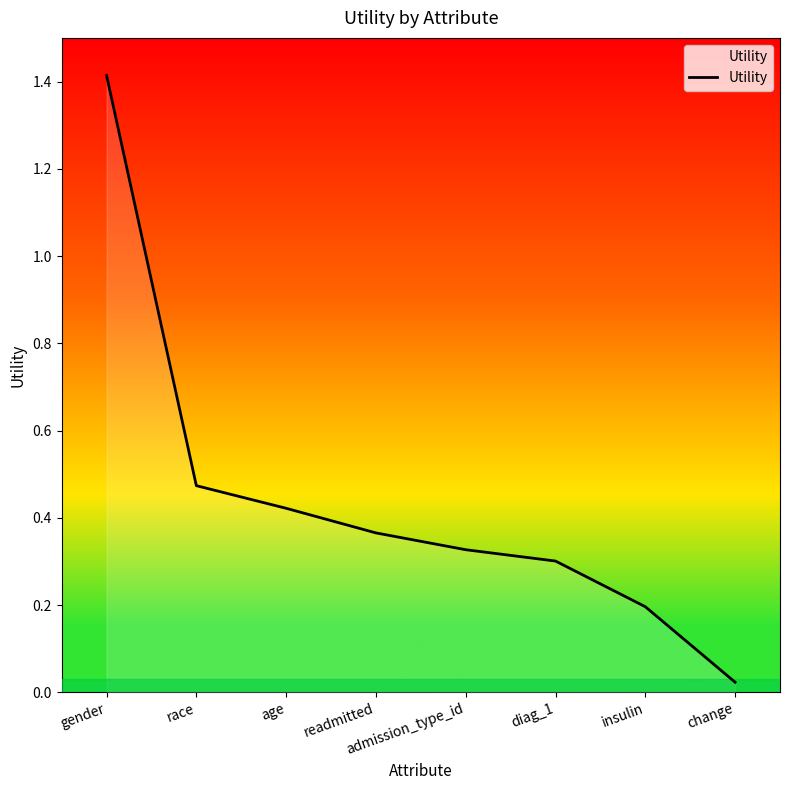

True or false: the data shows 0.6 at readmitted.

False